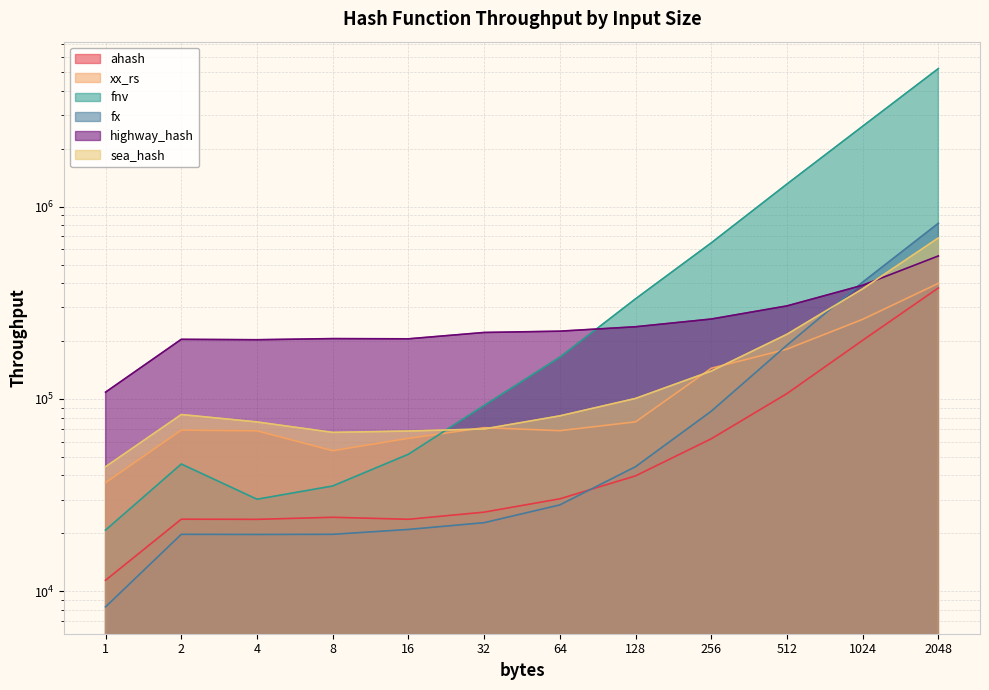

What is the average value of the xx_rs series?

124163